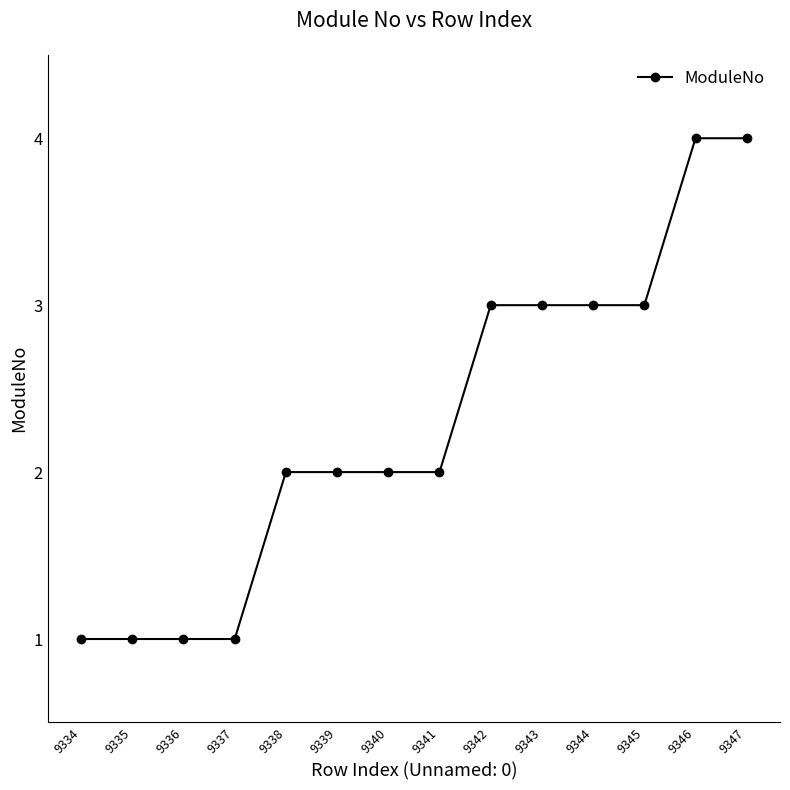

What is the maximum value shown in the chart?

4